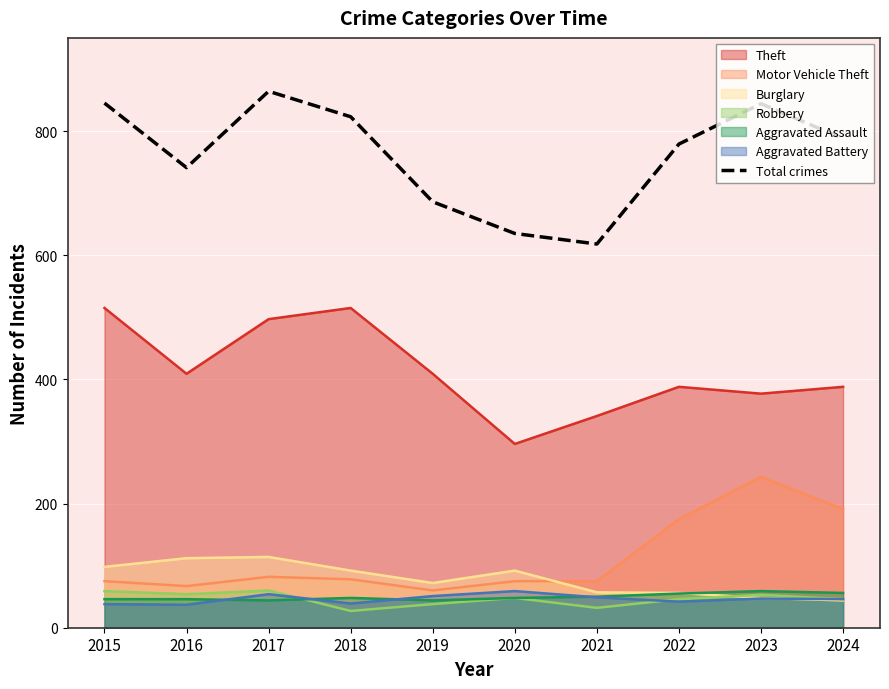

What is the smallest value displayed?

27